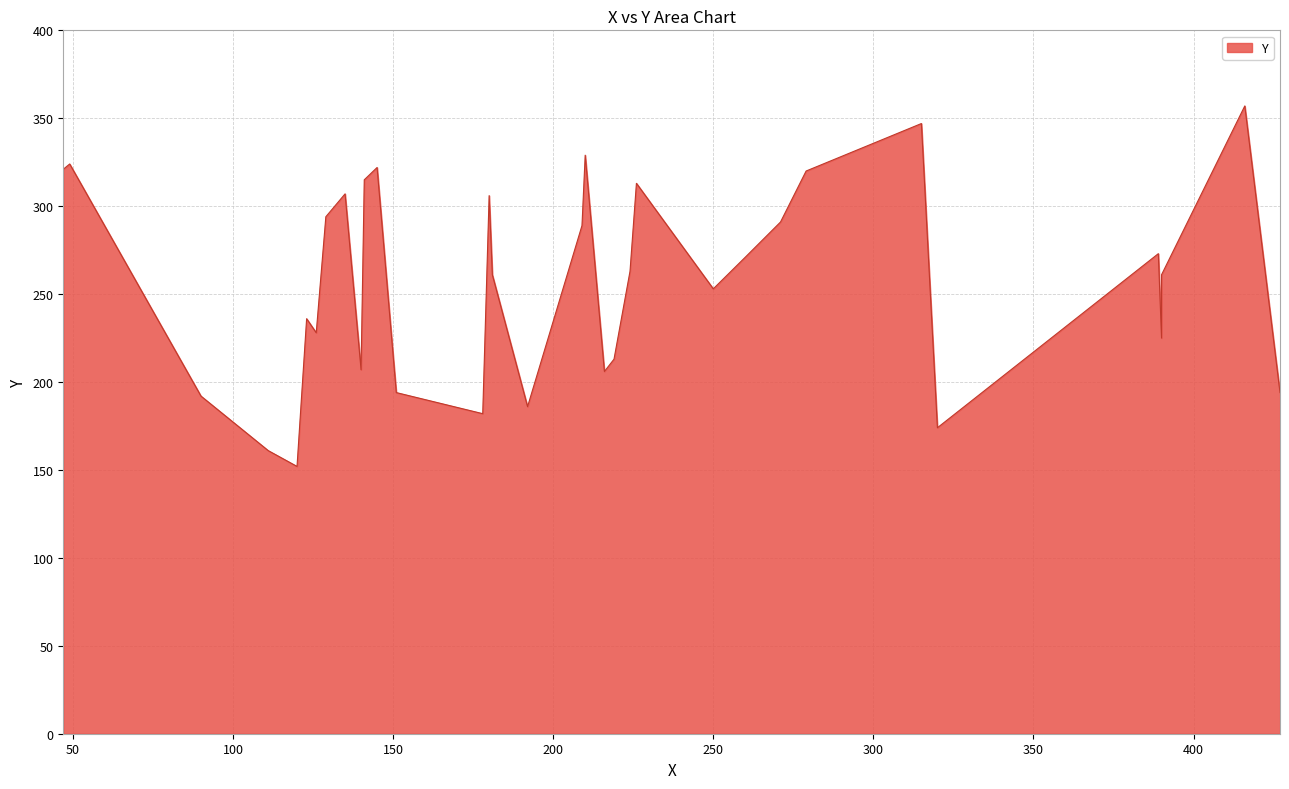

What is the difference between the maximum and minimum values?

205